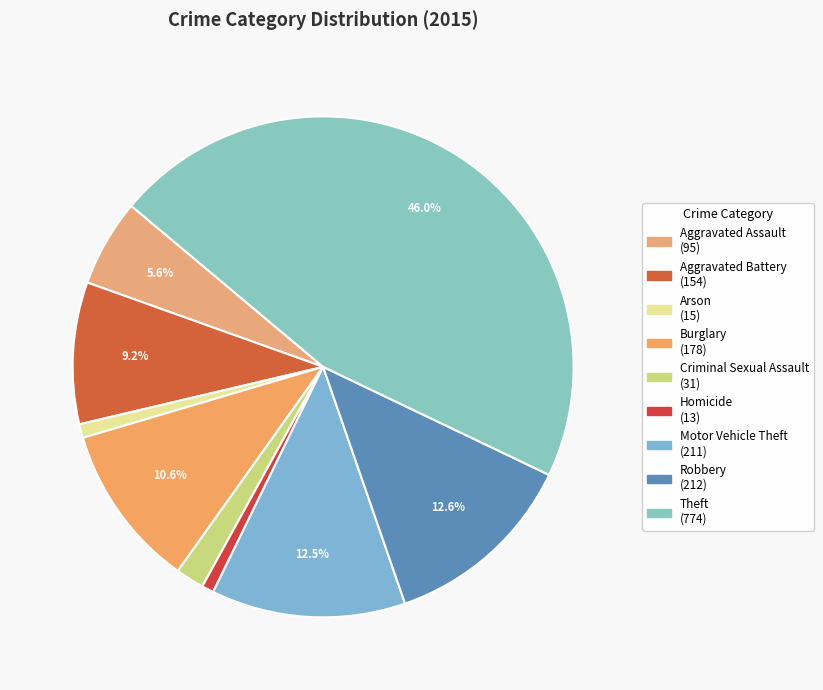

Count the number of slices in the pie.

9